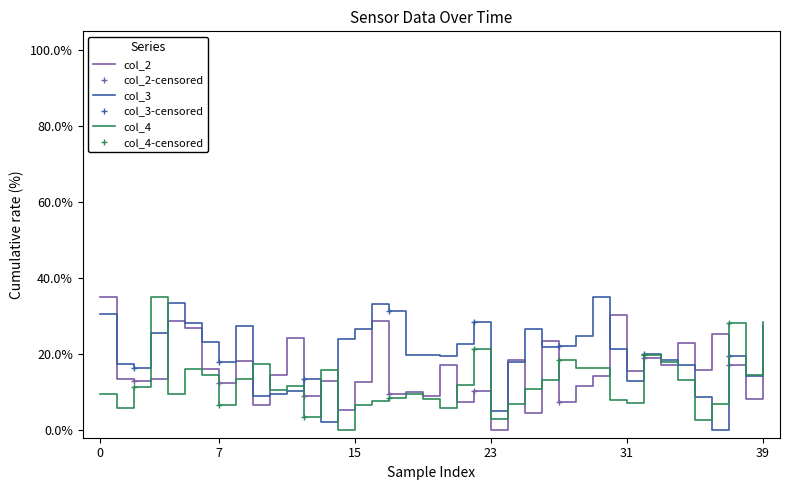

How many intersections are there between col_4 and col_3?

7